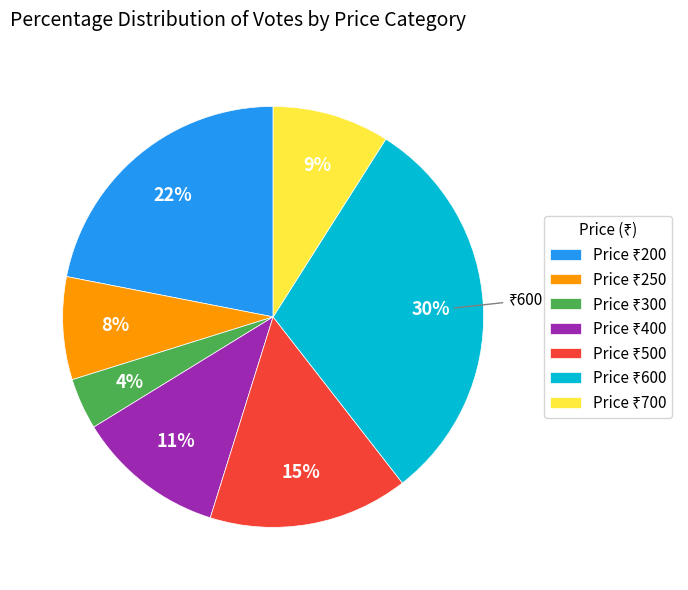

Is there a majority slice in this chart?

No